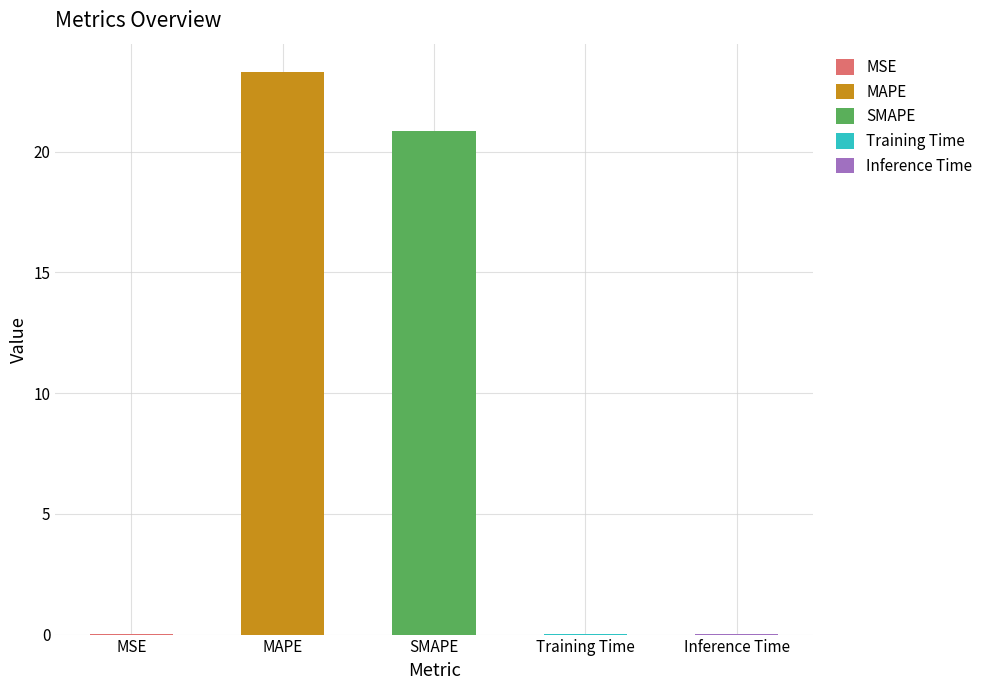

What is the value of the 3rd bar from the left?

20.9